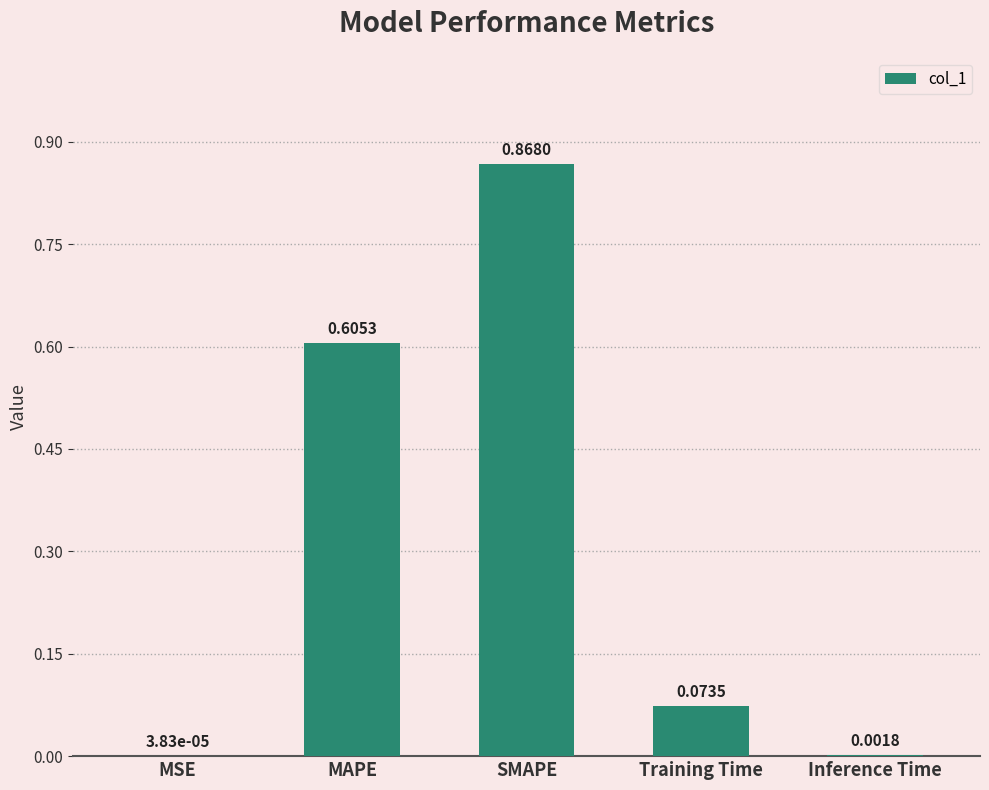

What is the sum of the values at Training Time and MAPE?

0.7